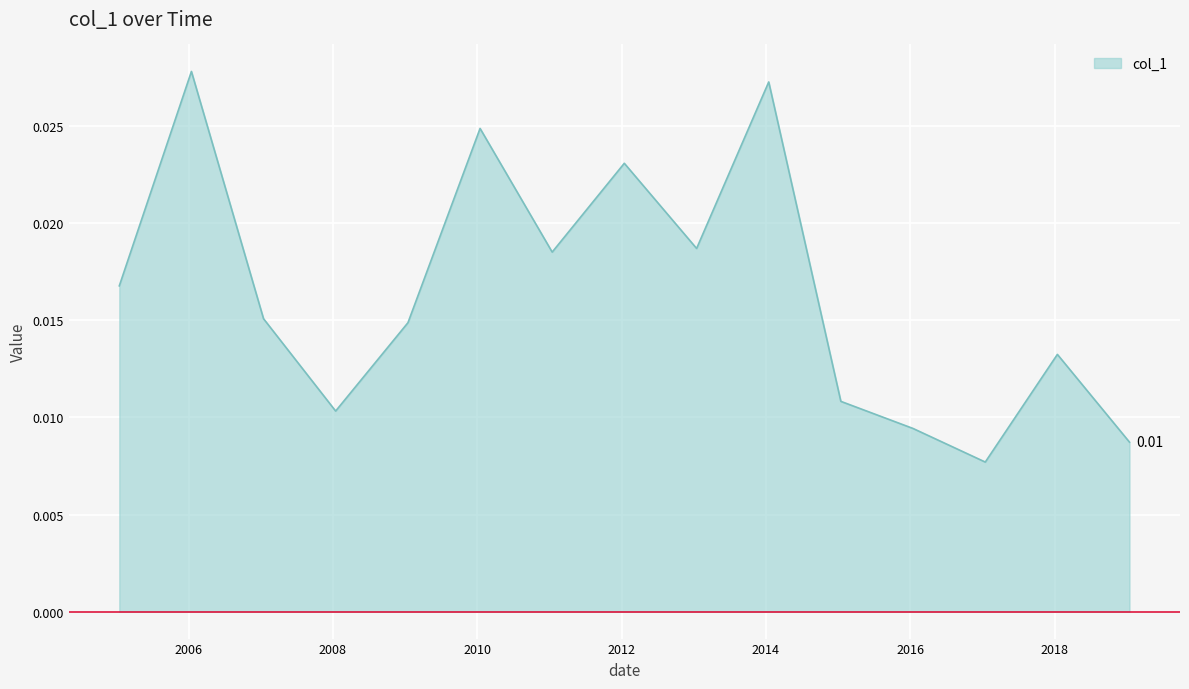

Is this an area chart (filled region under the line)?

Yes